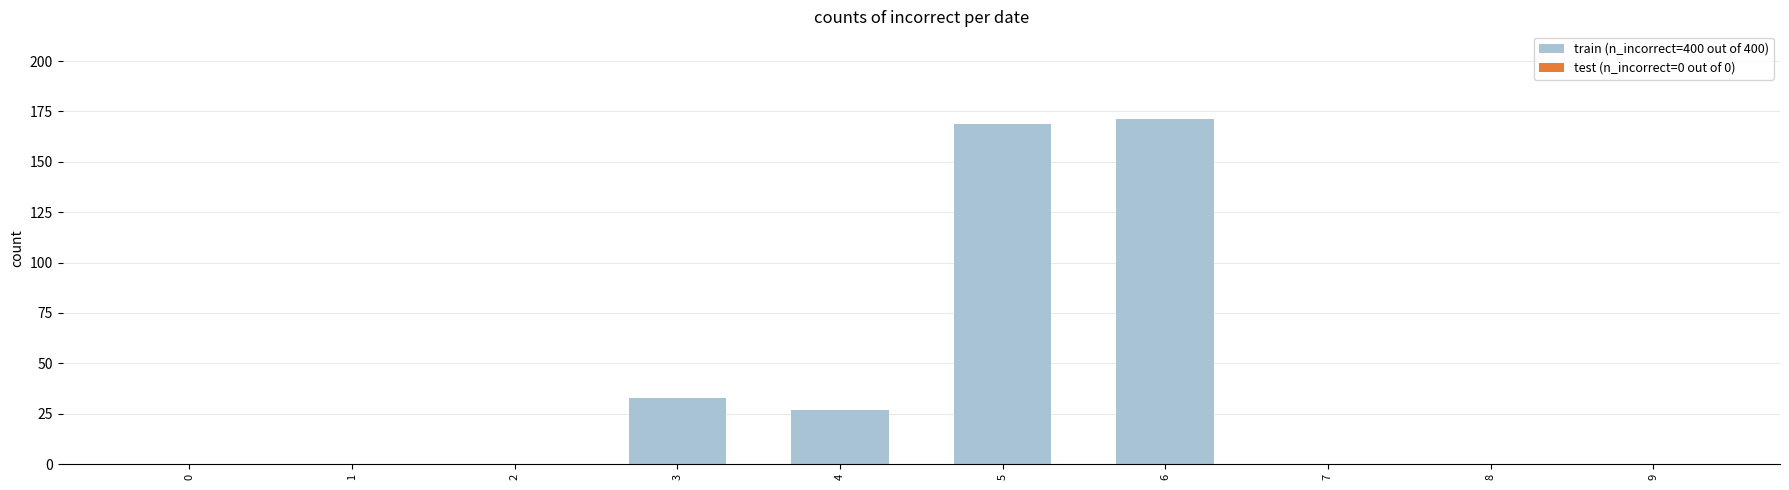

What is the maximum value shown in the chart?

171